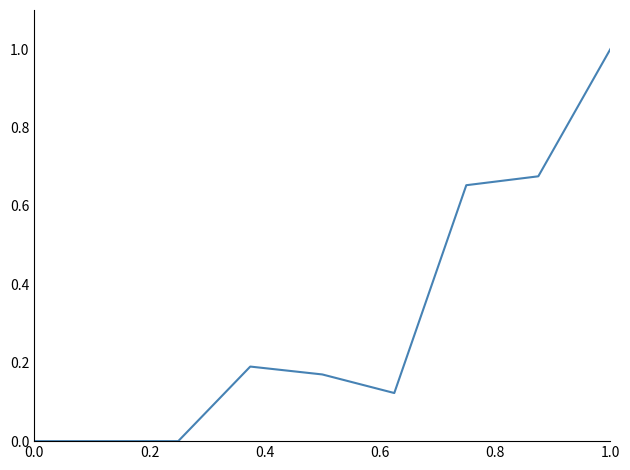

What is the greatest value displayed?

1.0